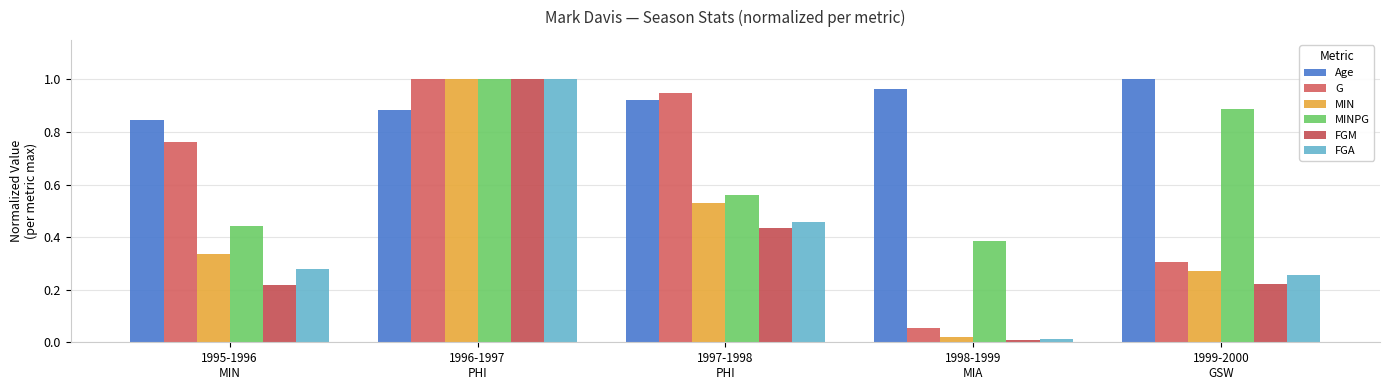

Which has a higher value, 1996-1997
PHI or 1997-1998
PHI?

1997-1998
PHI